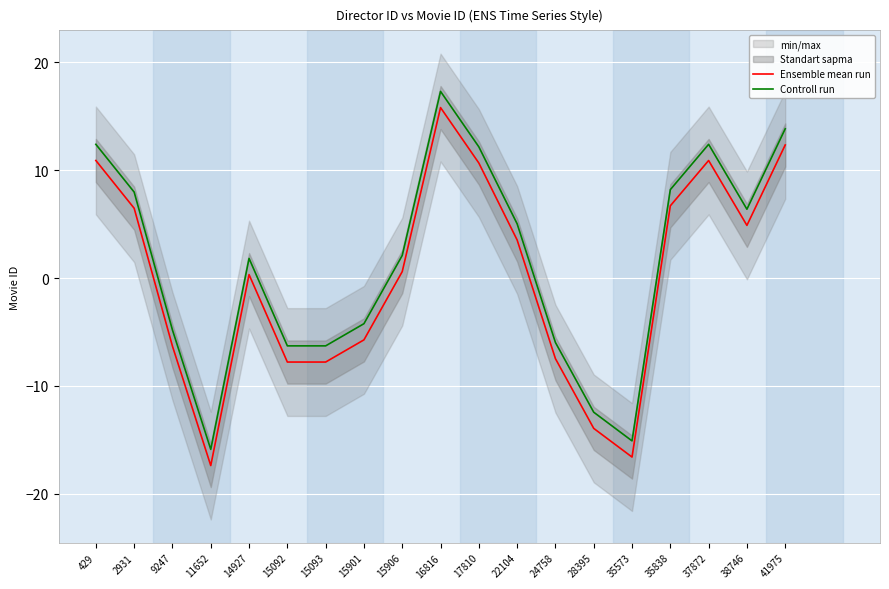

What is the average value of the Controll run series?

1.5